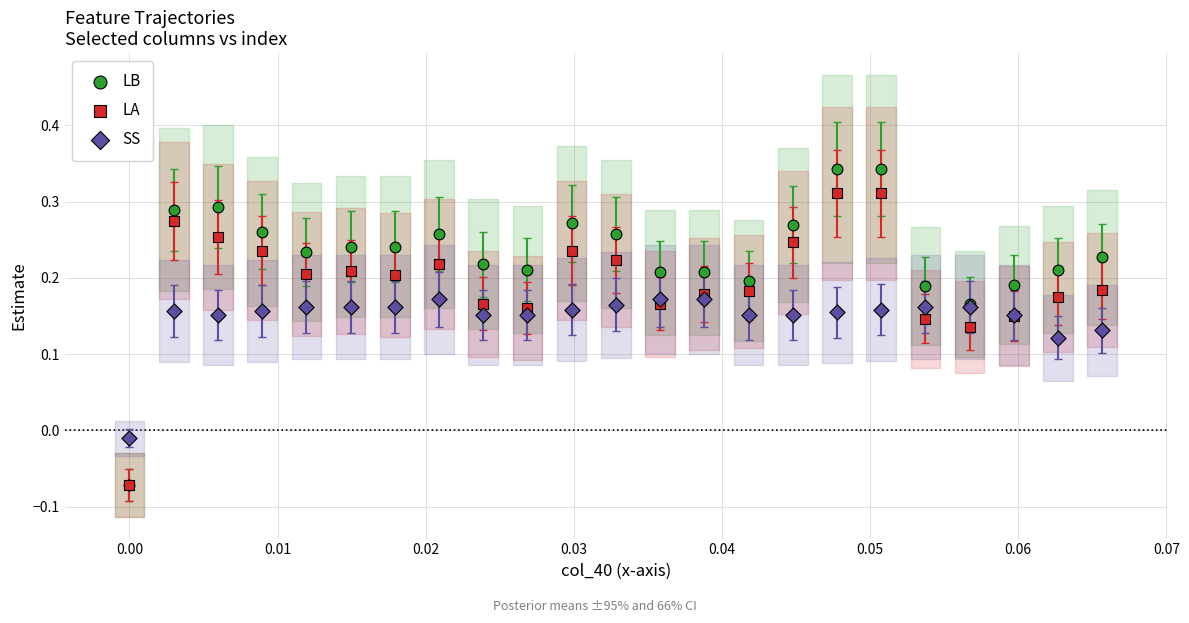

What are all the series names shown in the legend?

LB, LA, SS